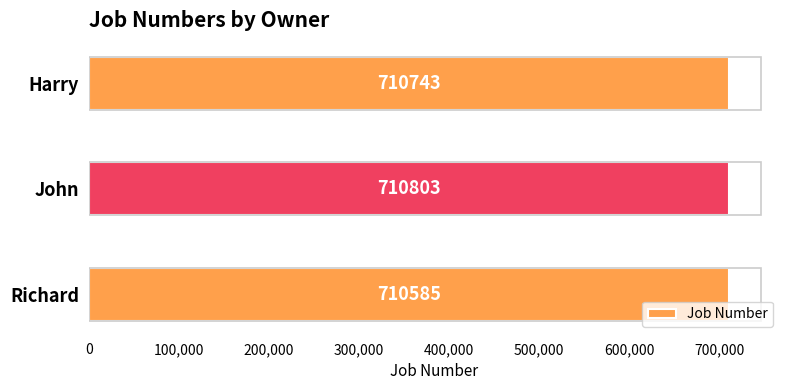

What is the difference between the maximum and minimum values?

218